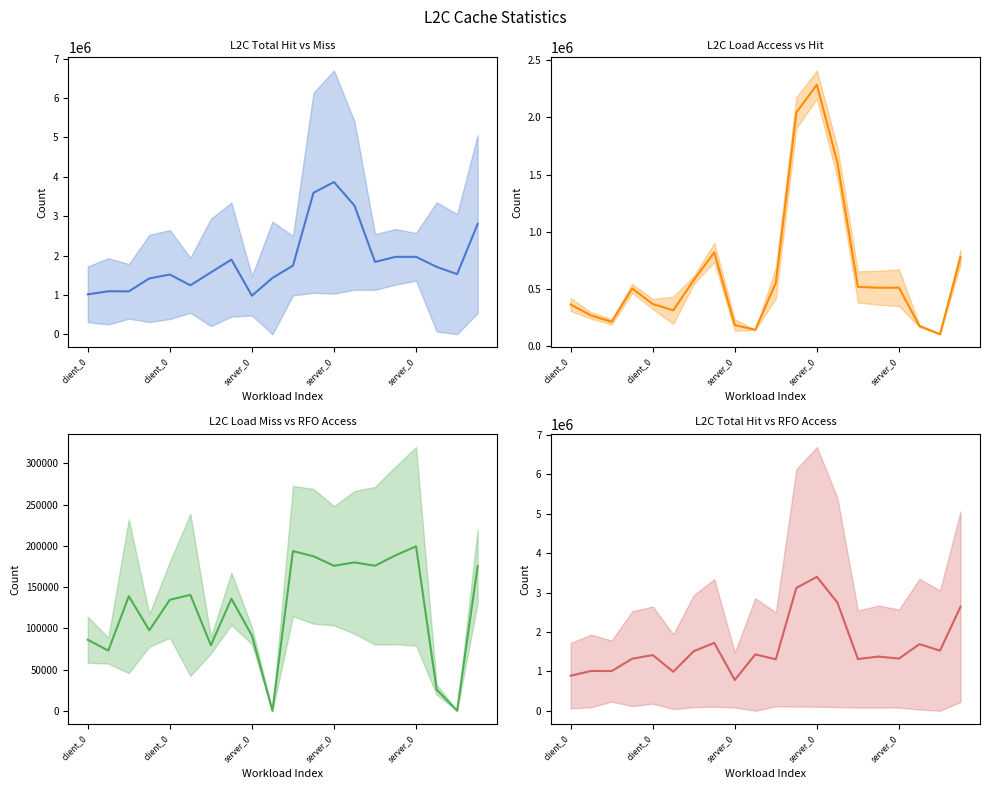

Which category has the lowest value across all series?

18